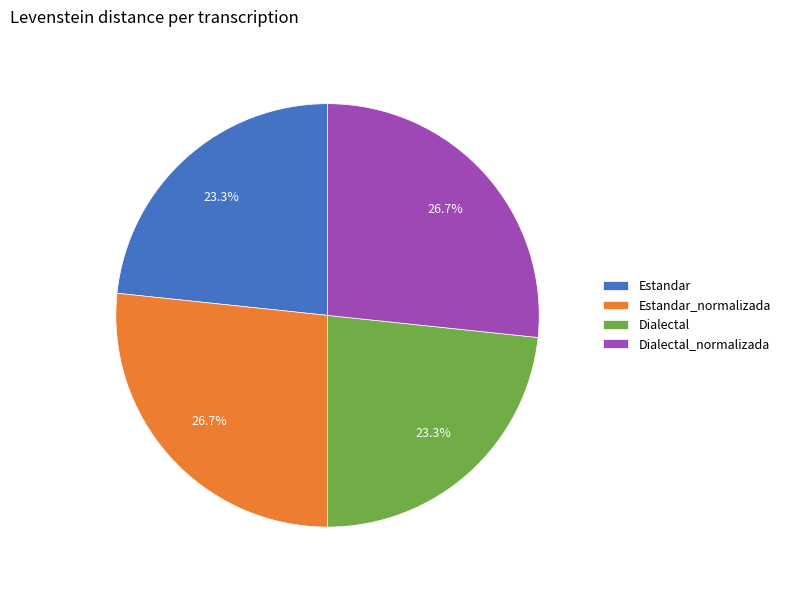

To the nearest percent, what portion does Dialectal_normalizada represent?

27%